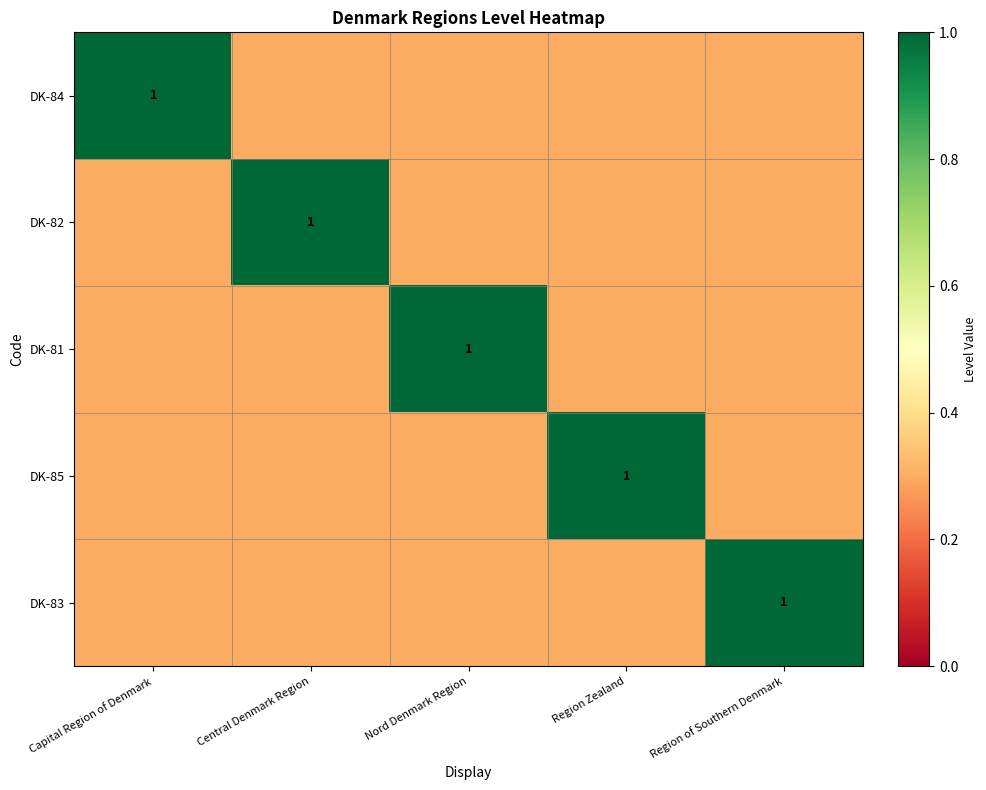

At how many categories does at least one series exceed 0?

5